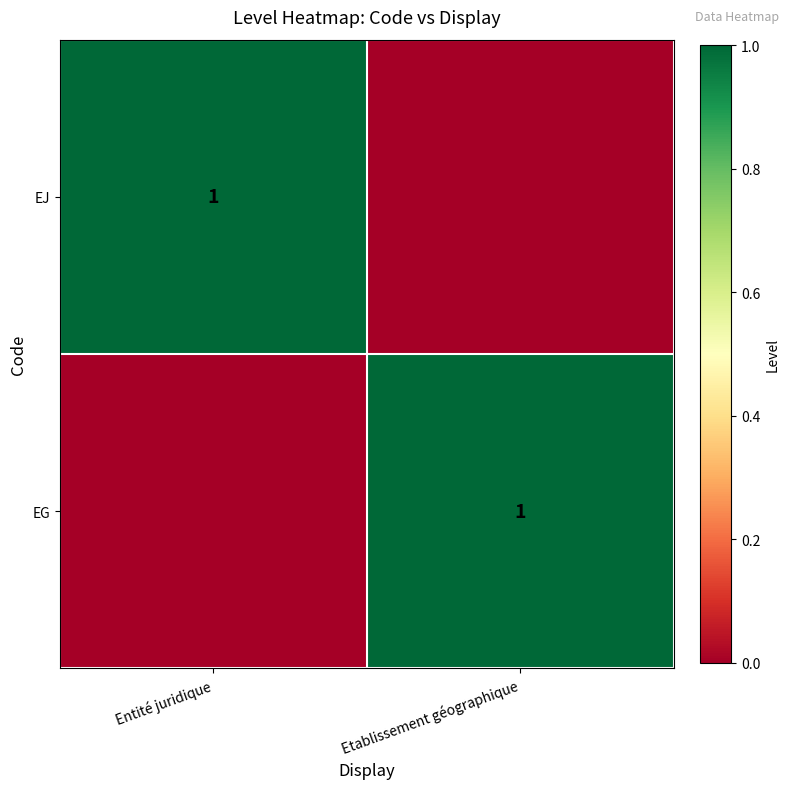

True or false: EG has a value of 0 at Etablissement géographique.

False